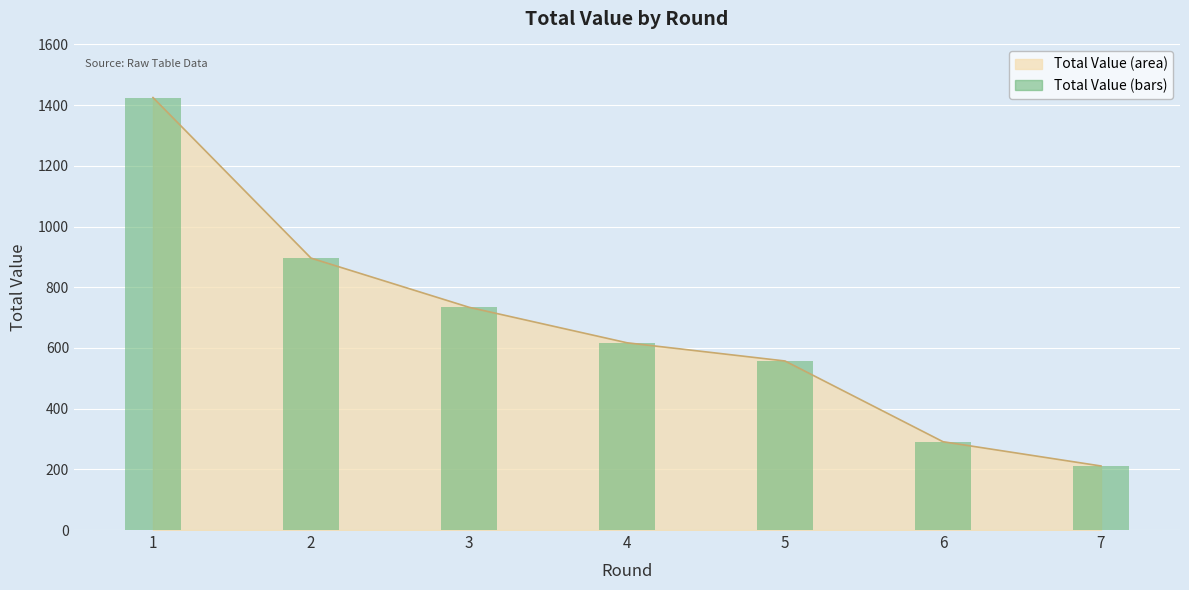

Count the number of values greater than 617.

3